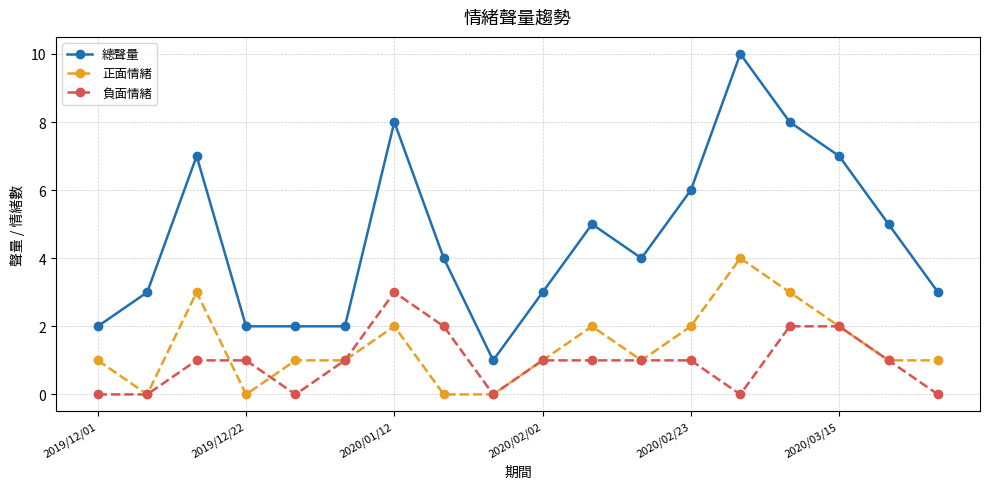

What is the average value of the 負面情緒 series?

1